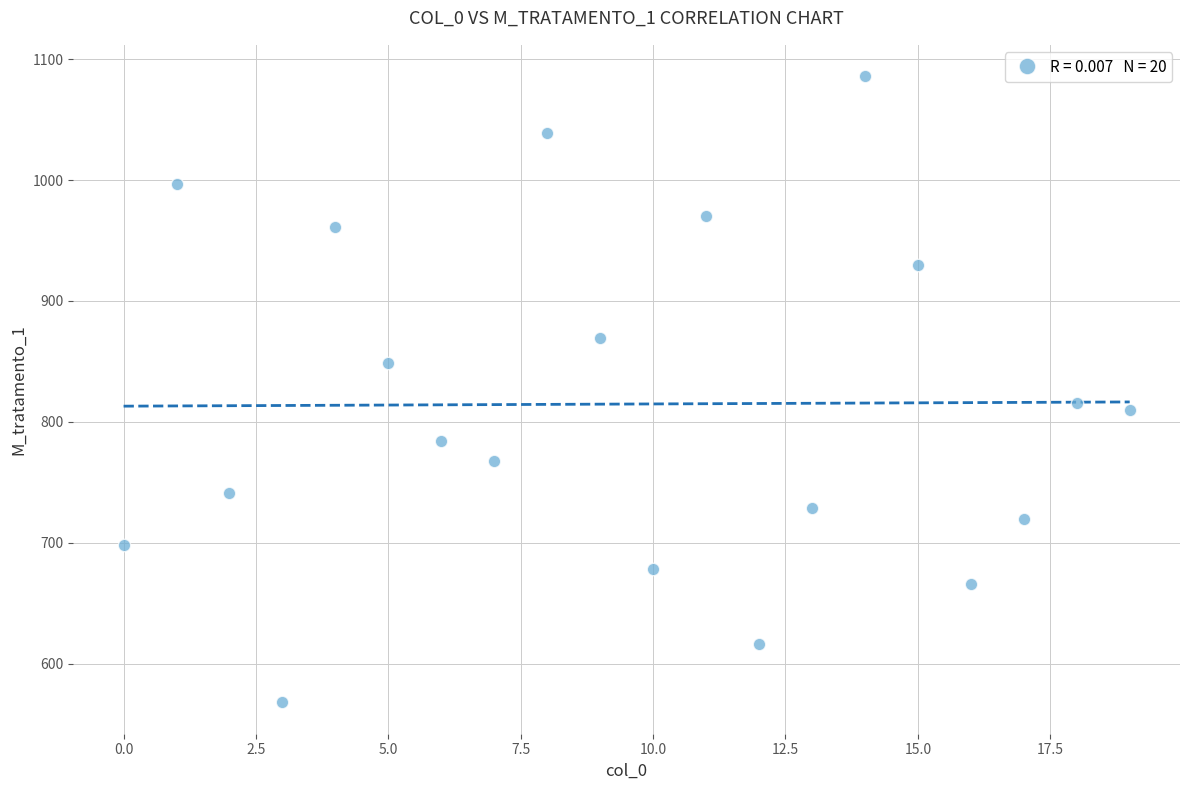

What Y value in the scatter plot is closest to 827?

816.0